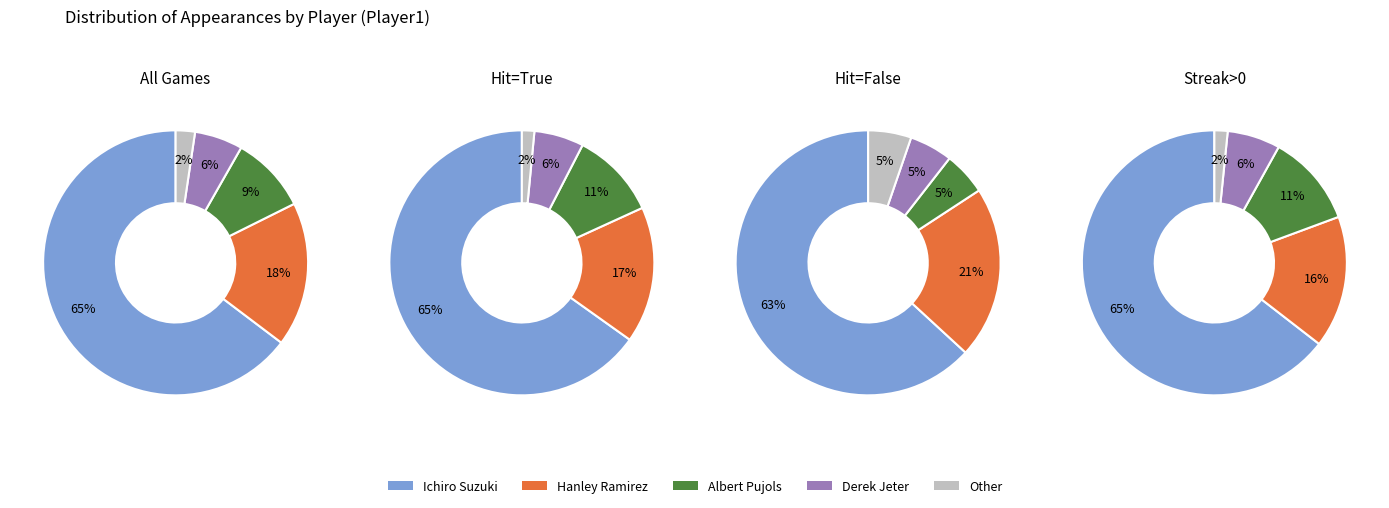

True or false: Derek Jeter accounts for 19% of the total.

False